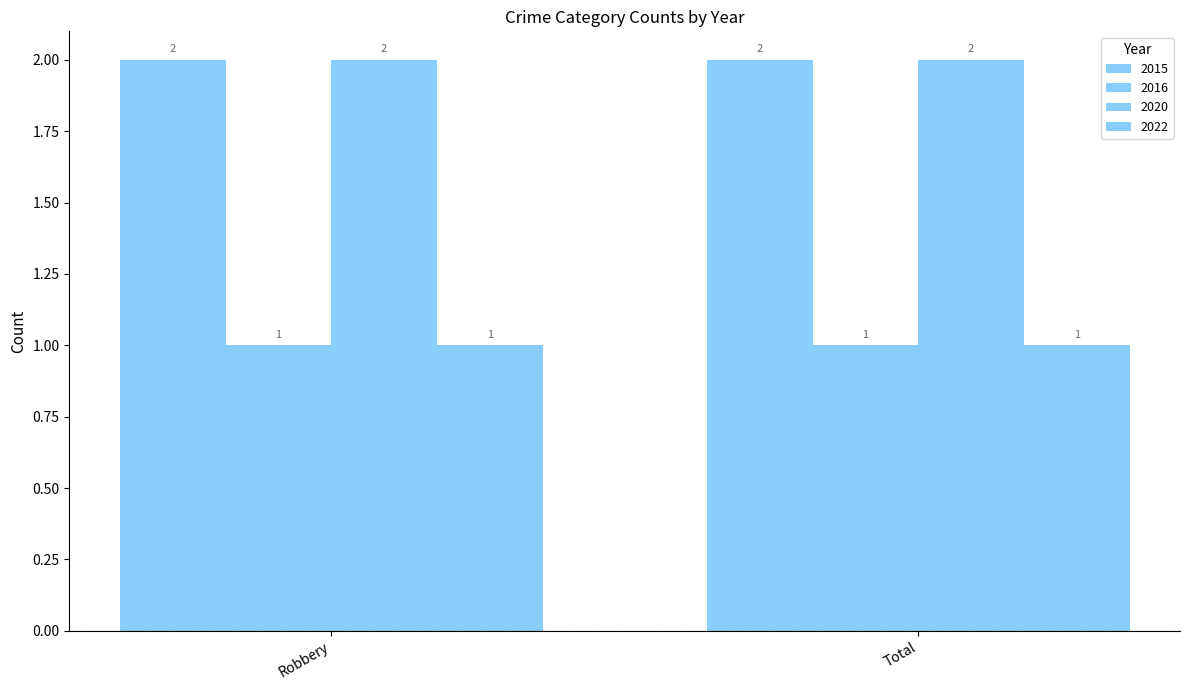

Rank the categories by 2015 value from highest to lowest.

Robbery, Total